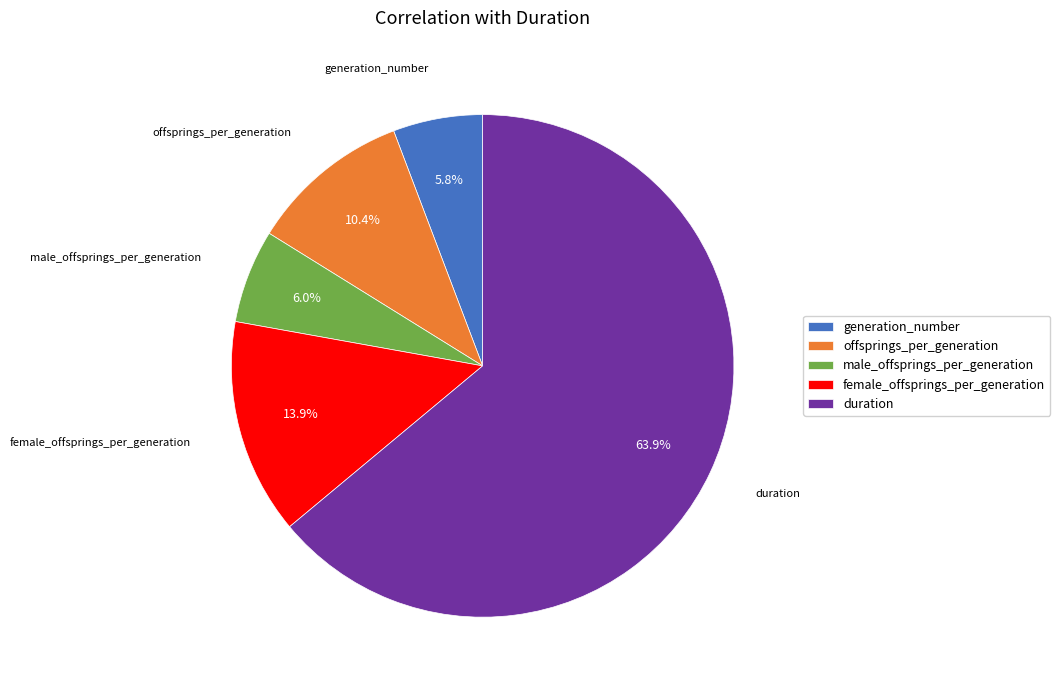

Is it true that female_offsprings_per_generation is 14% of the pie?

True